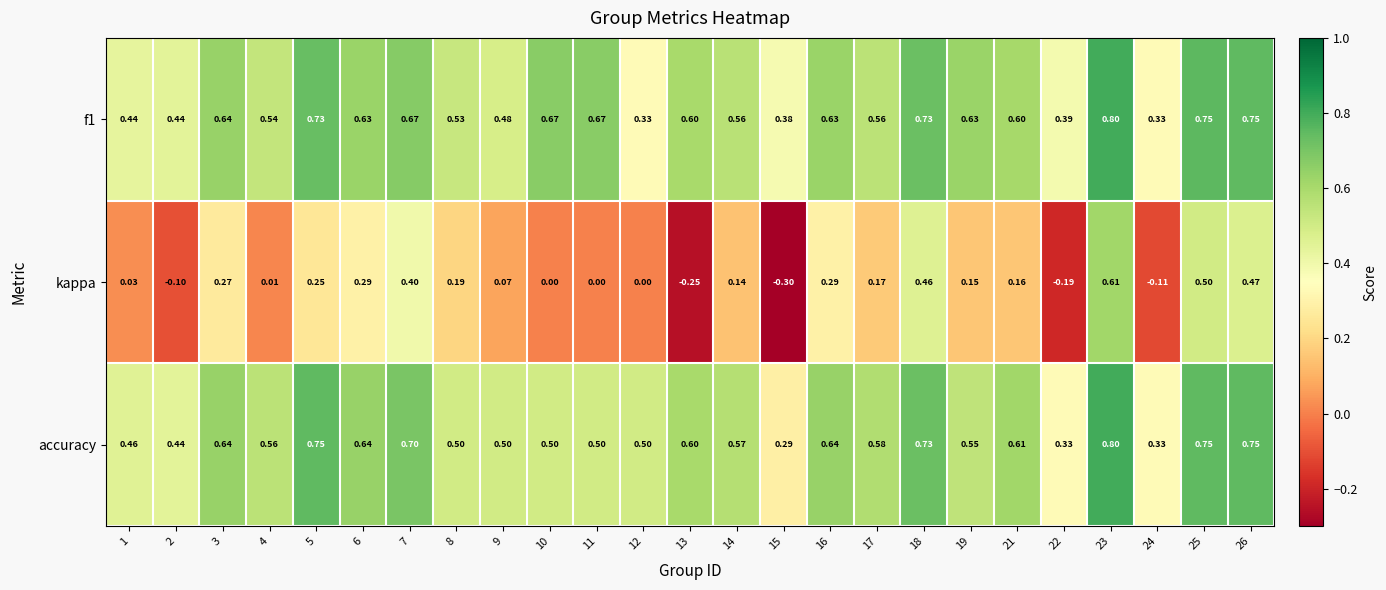

Which series has the widest spread of values?

kappa